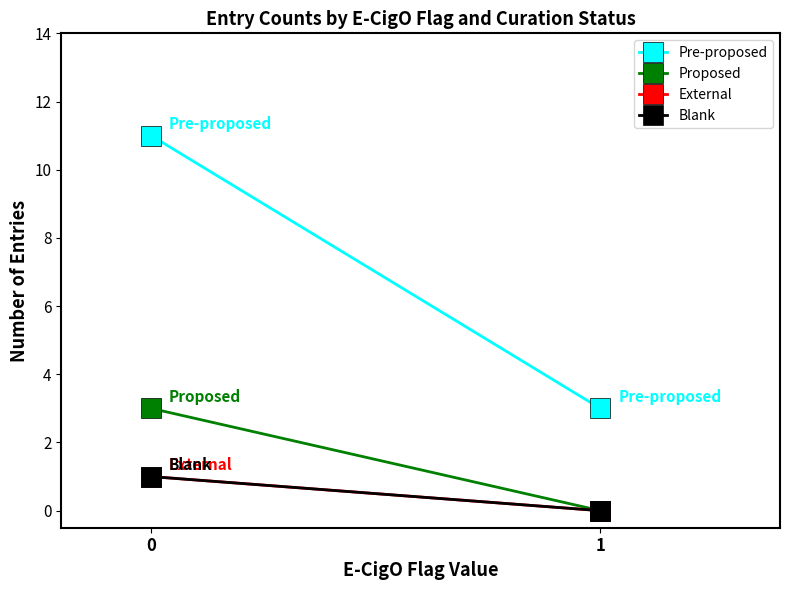

What is the difference between the maximum and minimum values in the Pre-proposed series?

8